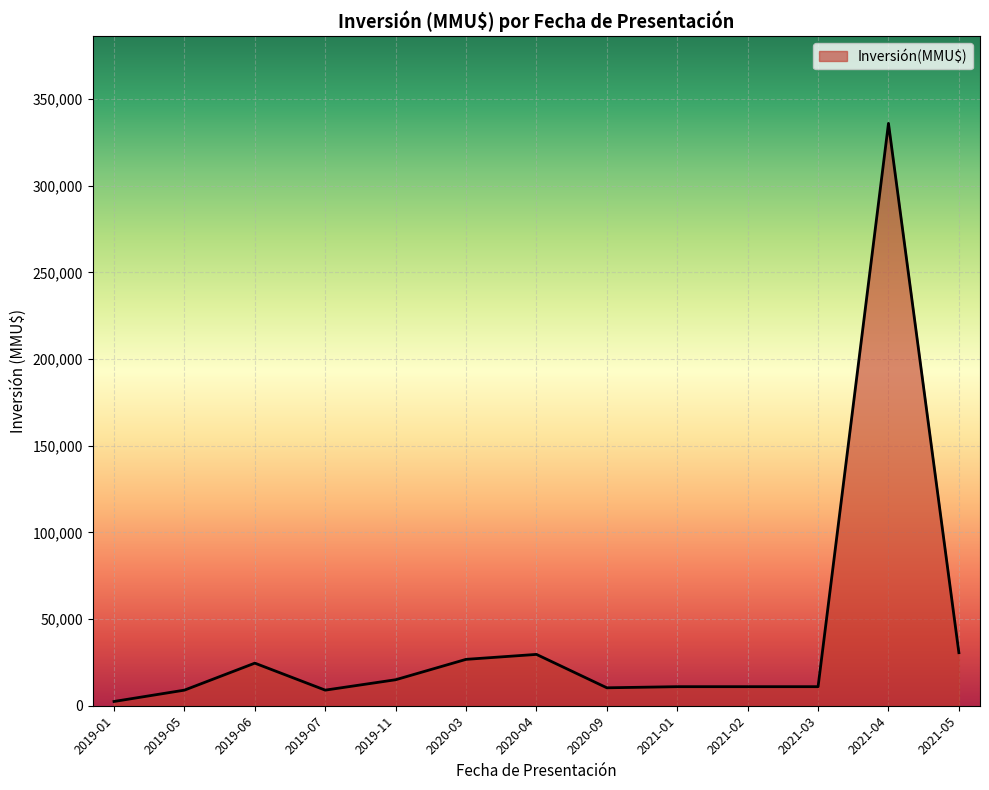

What is the difference between the maximum and minimum values?

333543